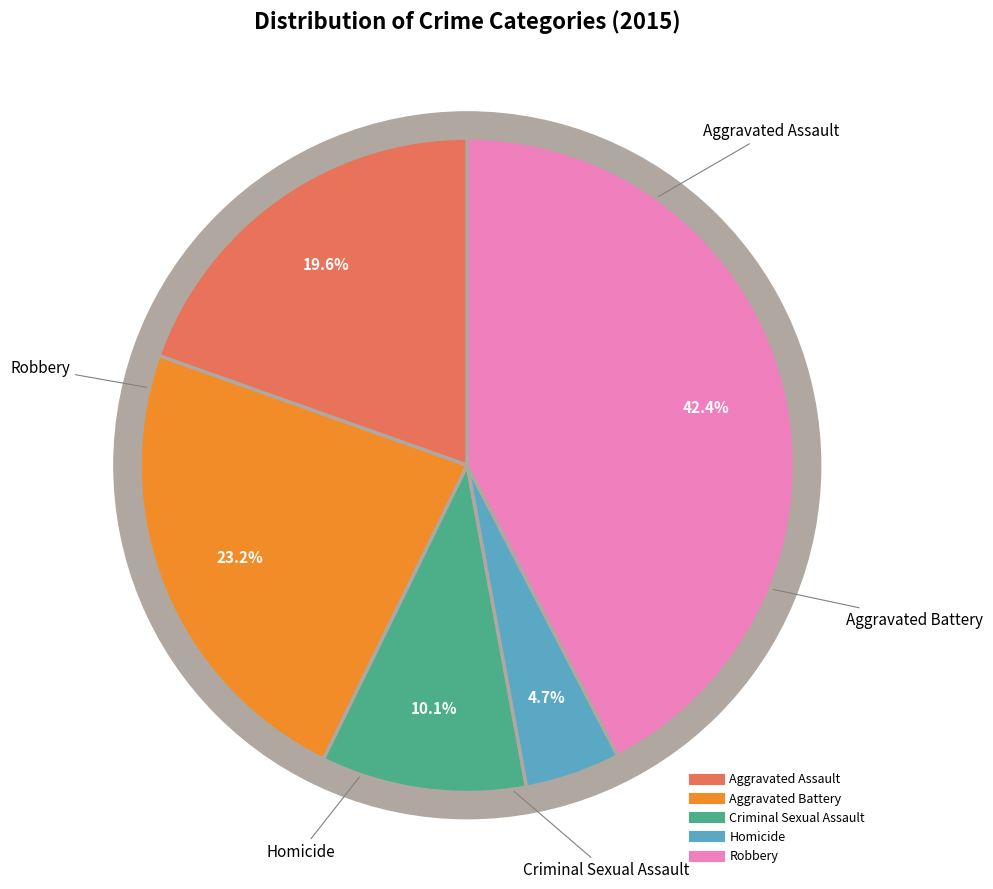

How many slices are in this pie chart?

5